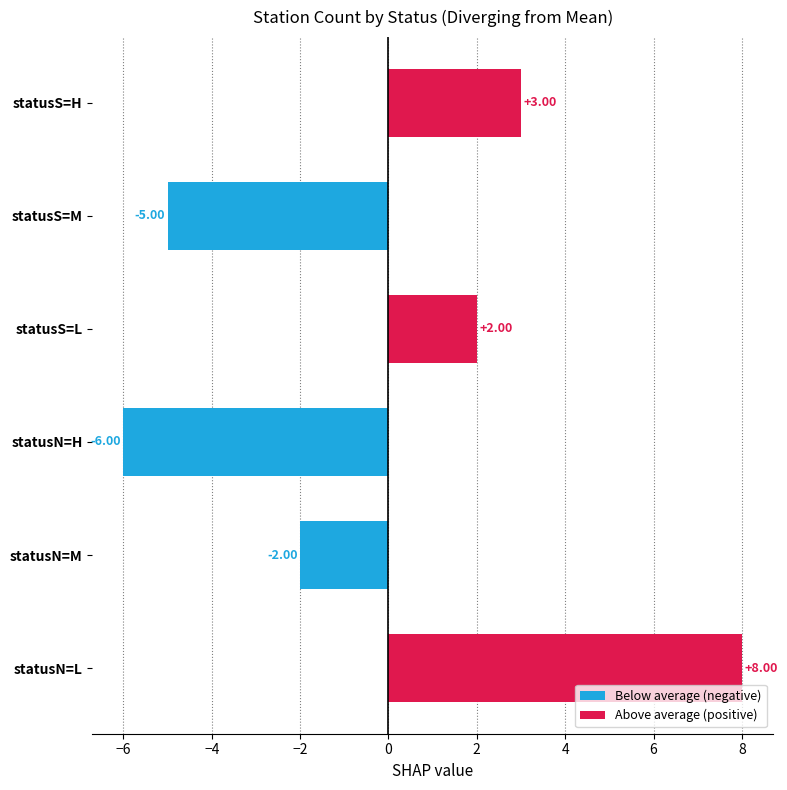

List the labels in order of value, largest first.

statusN=L, statusS=H, statusS=L, statusN=M, statusS=M, statusN=H